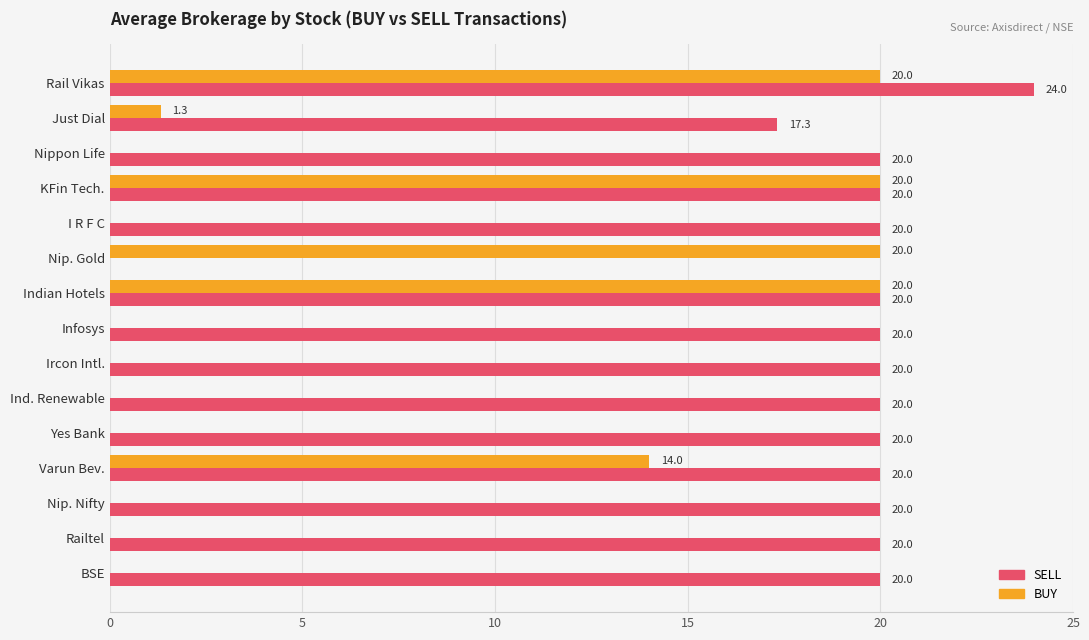

Which series changed the most between Rail Vikas and KFin Tech.?

SELL